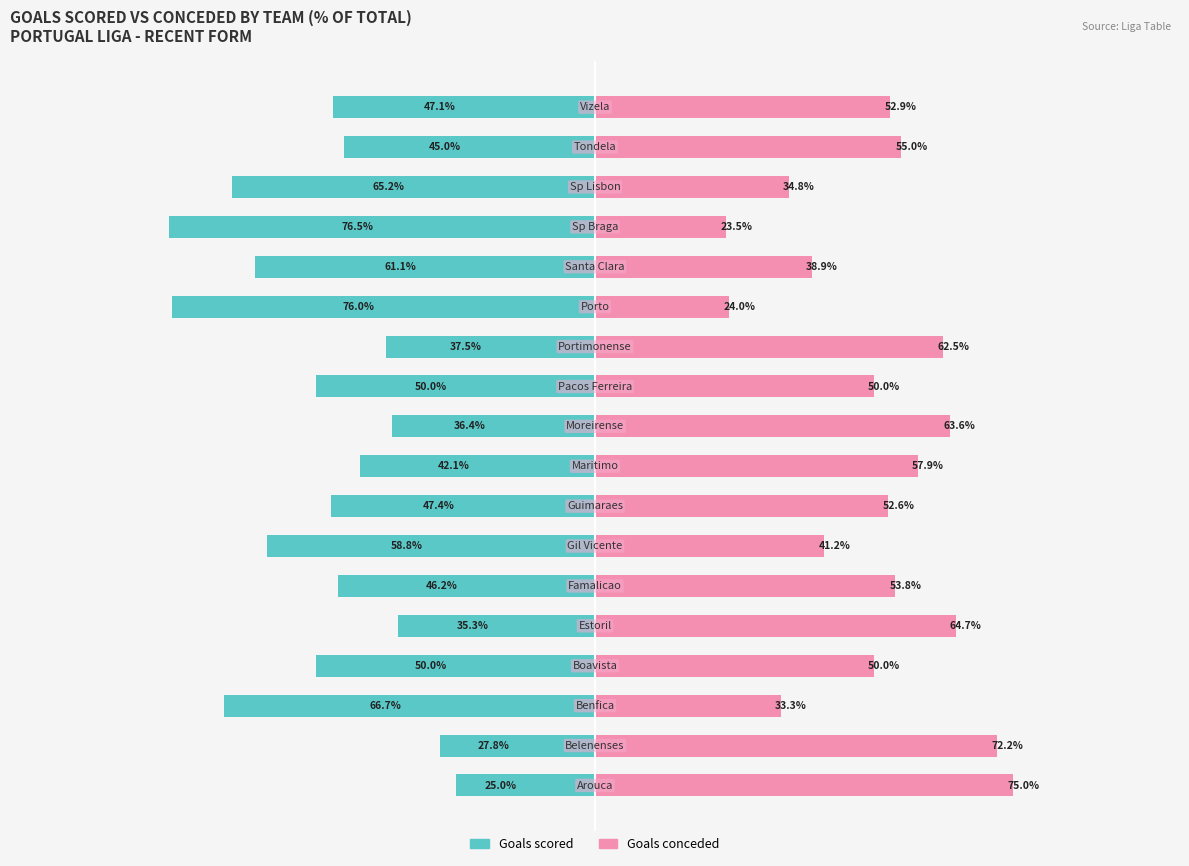

What is the value of the Goals scored bar at the 2nd from the left?

-27.8